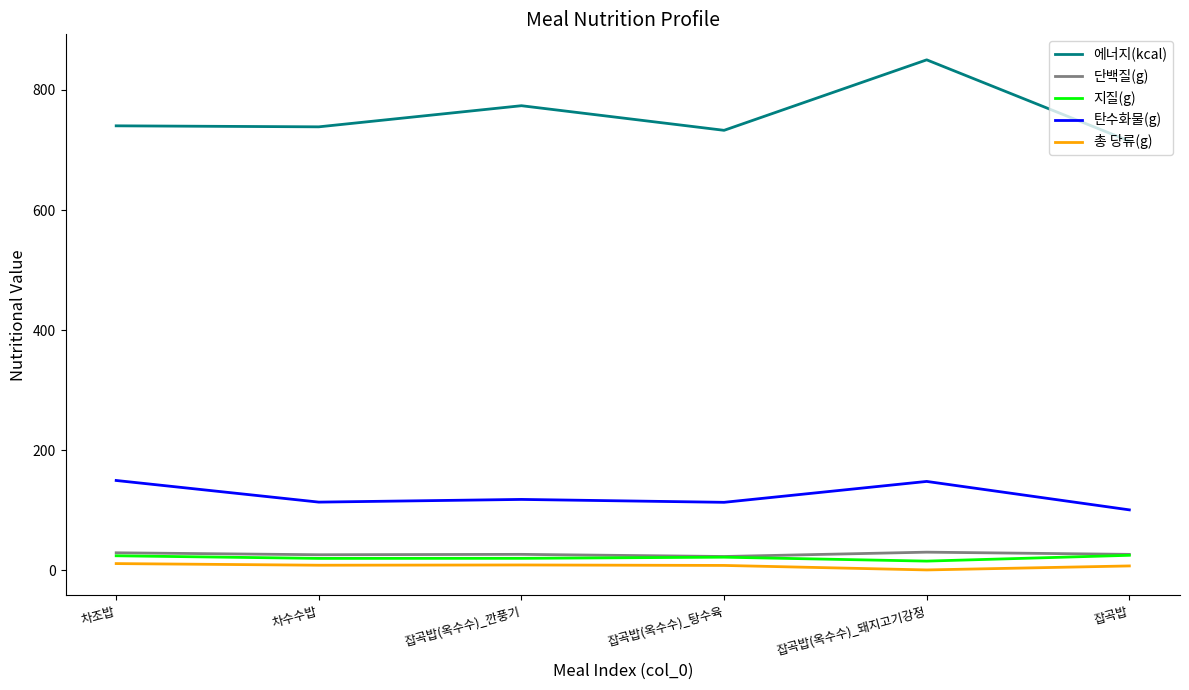

Between 차조밥 and 잡곡밥(옥수수)_돼지고기강정, which series saw the biggest shift?

에너지(kcal)